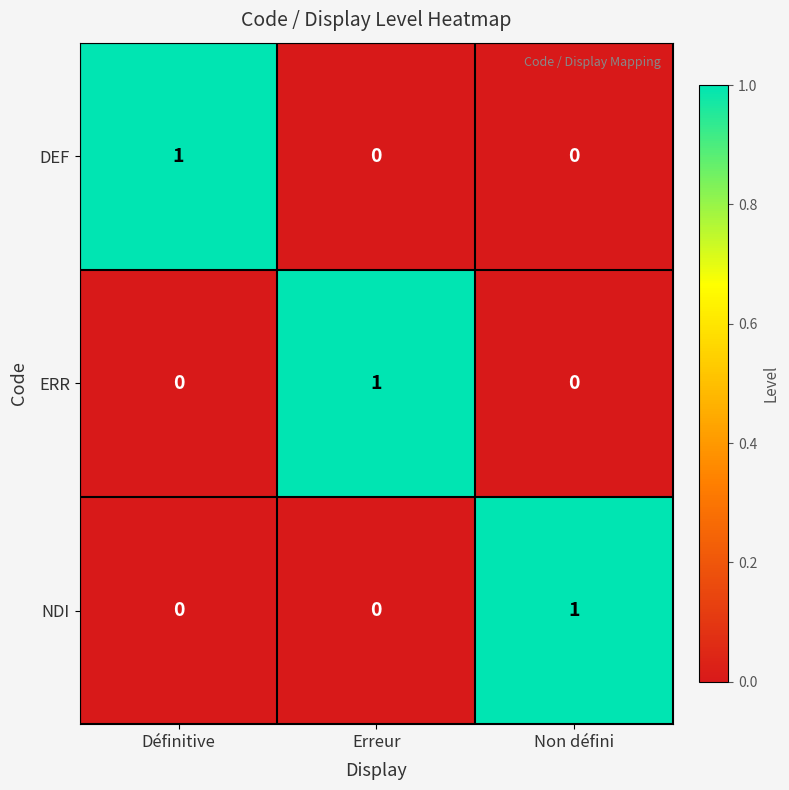

How many DEF values are between 0 and 1?

3